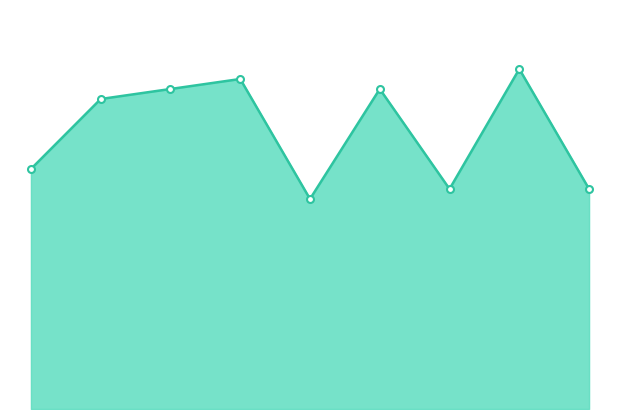

How many lines are shown in the chart?

1